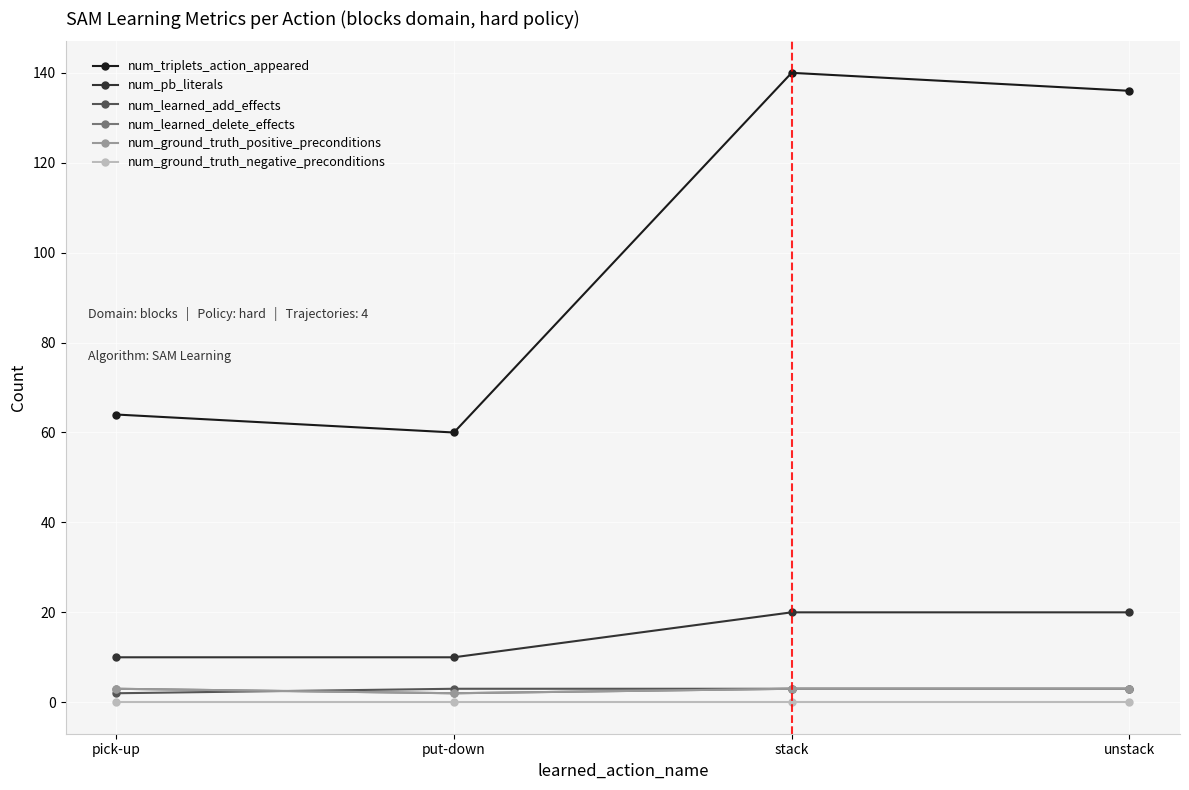

What is the difference between the highest and lowest values at pick-up?

64